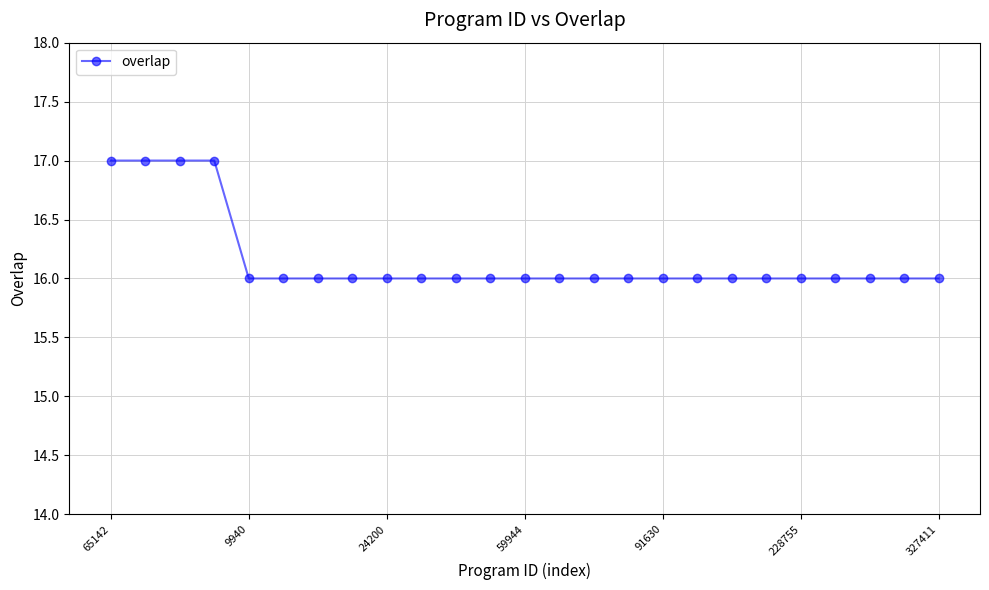

What is the sum of all values?

404